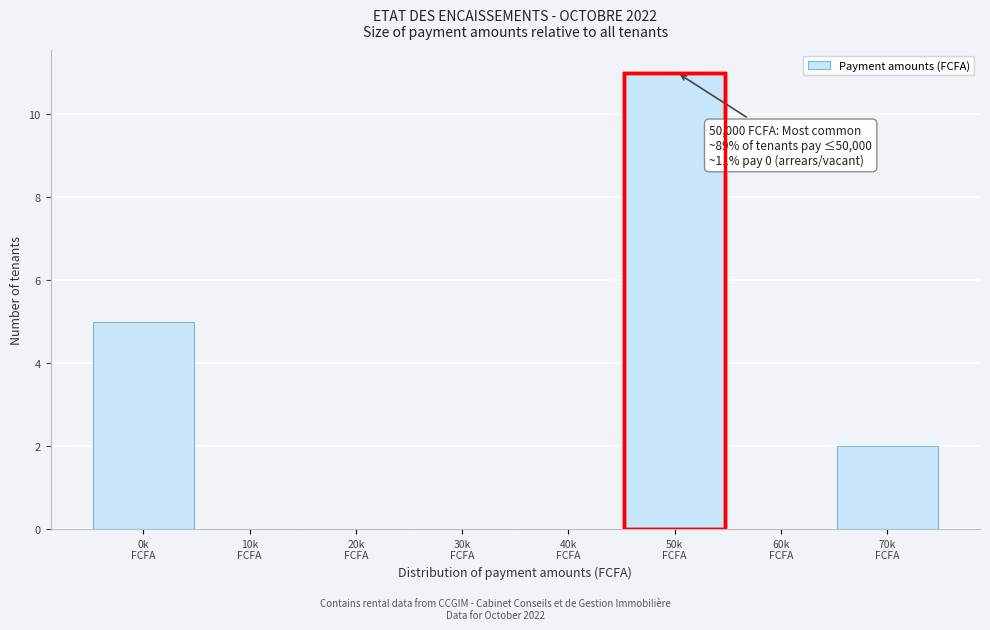

What is the greatest value displayed?

11